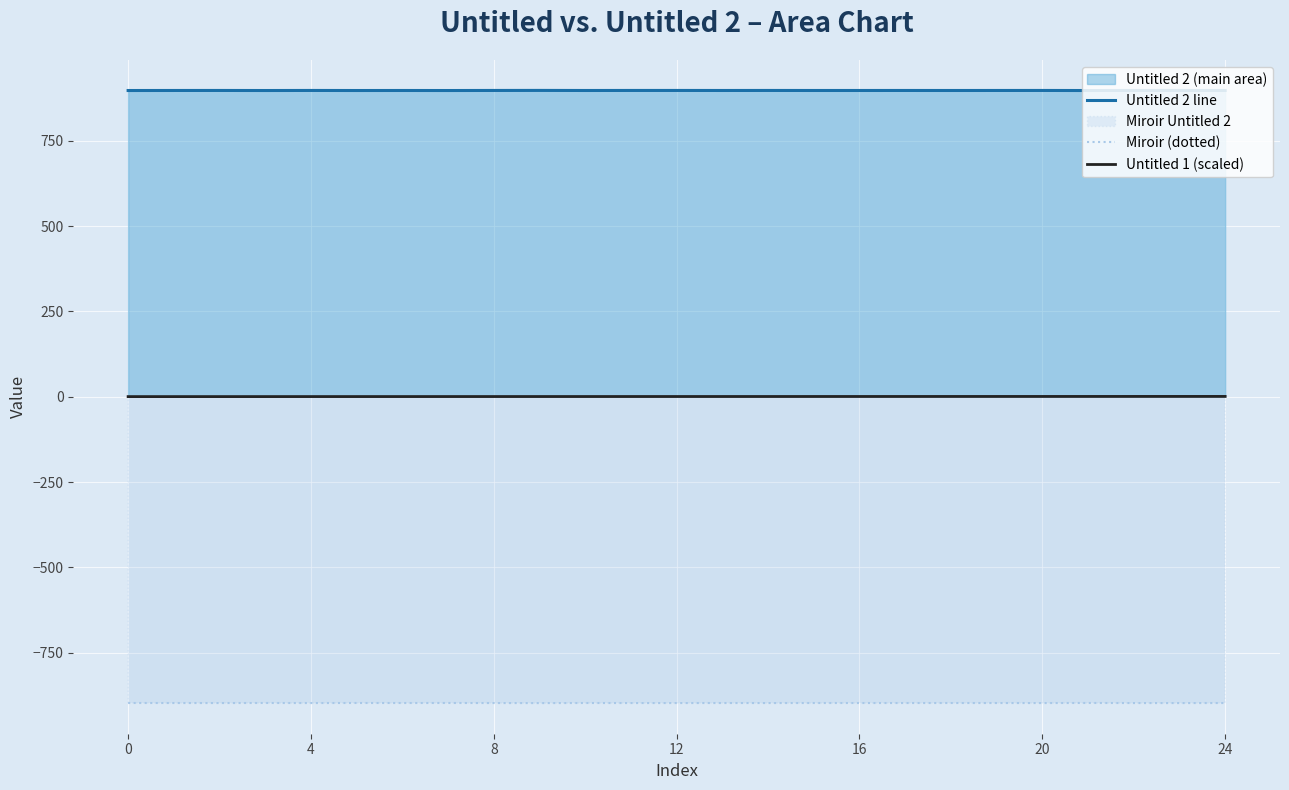

Which category has the lowest value across all series?

9